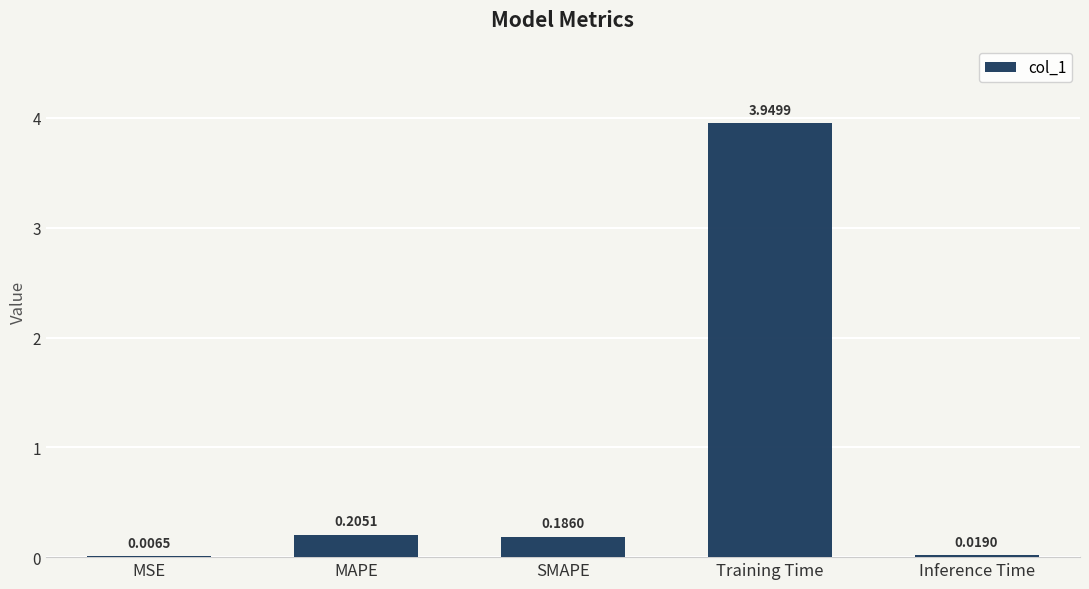

What is the change in value from MSE to Training Time?

+3.9